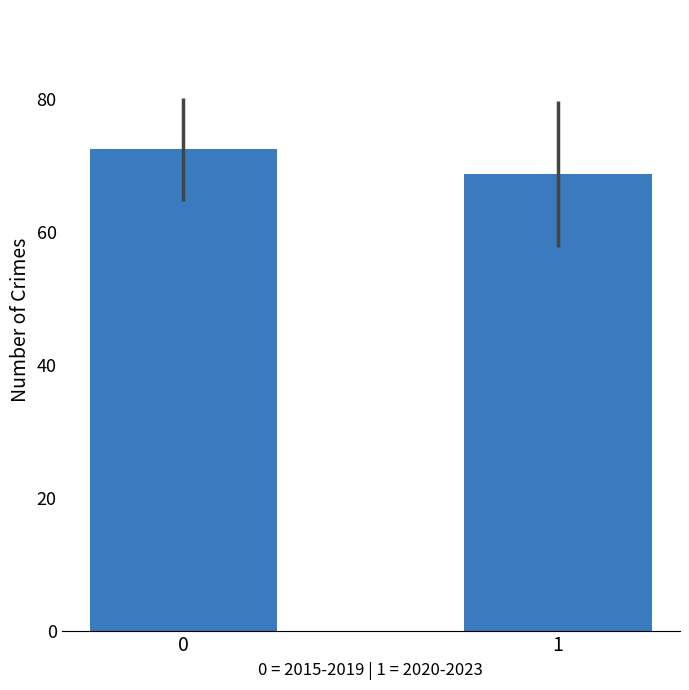

The value at 0 is 72.4. True or false?

True